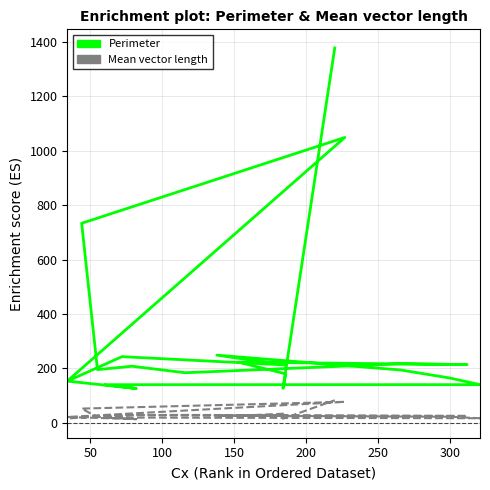

How many data points in Mean vector length are less than 25?

9